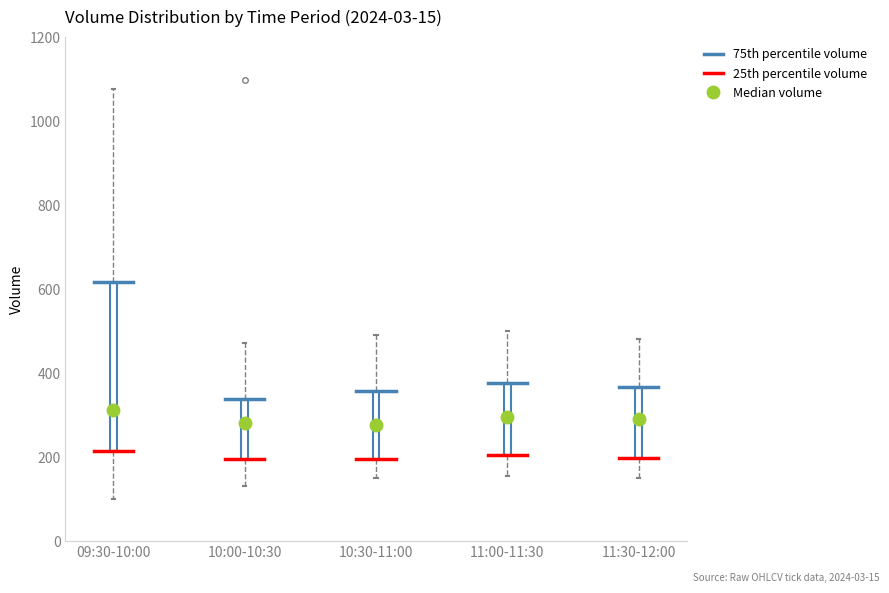

Reading left to right, transcribe this box plot: for each box, give where its median line is, the range the box spans, and where its two whiskers end, as read against the y-axis. The values are not printed on the chart, so give them approximately, as read against the axis.

09:30-10:00: median 320, box 220 to 620, whiskers 100 to 1080
10:00-10:30: median 280, box 200 to 340, whiskers 140 to 480
10:30-11:00: median 280, box 200 to 360, whiskers 160 to 500
11:00-11:30: median 300, box 200 to 380, whiskers 160 to 500
11:30-12:00: median 300, box 200 to 360, whiskers 160 to 480